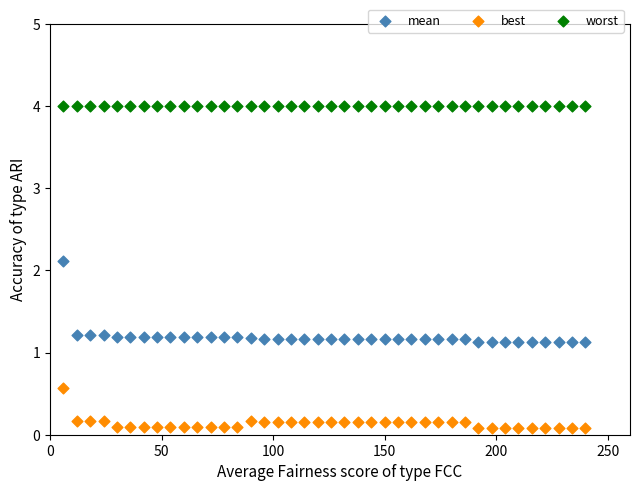

What are all the series names shown in the legend?

mean, best, worst